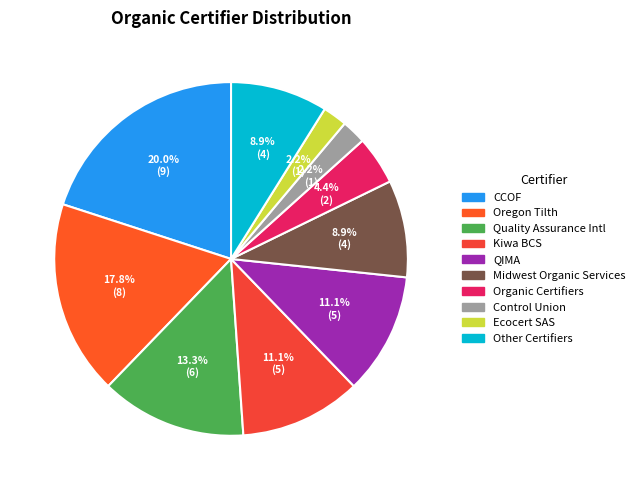

Rank the categories by value from lowest to highest.

USDA-NOP / Control Union, USDA-NOP / Ecocert SAS, USDA-NOP / Organic Certifiers, USDA-NOP / Midwest Organic Services, USDA-NOP / Other, USDA-NOP / Kiwa BCS, USDA-NOP / QIMA, USDA-NOP / Quality Assurance International, USDA-NOP / Oregon Tilth, USDA-NOP / CCOF